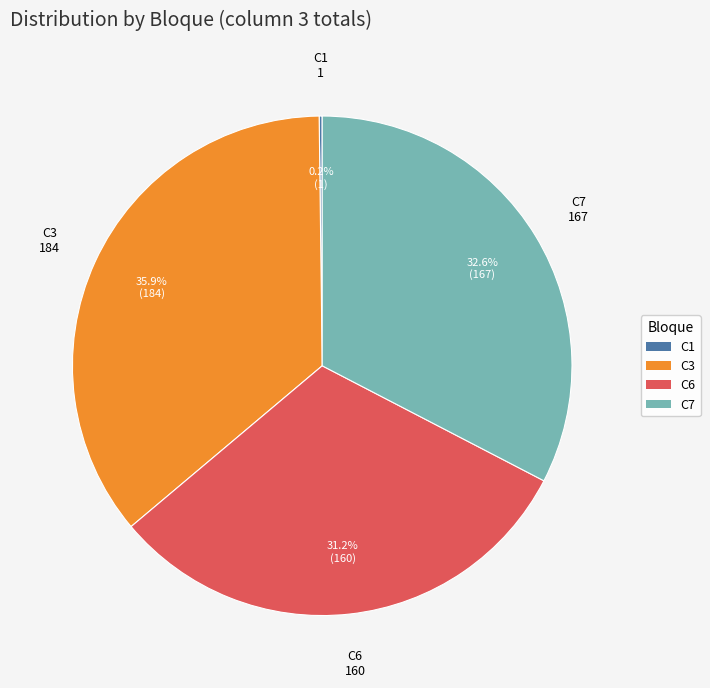

Is there a majority slice in this chart?

No